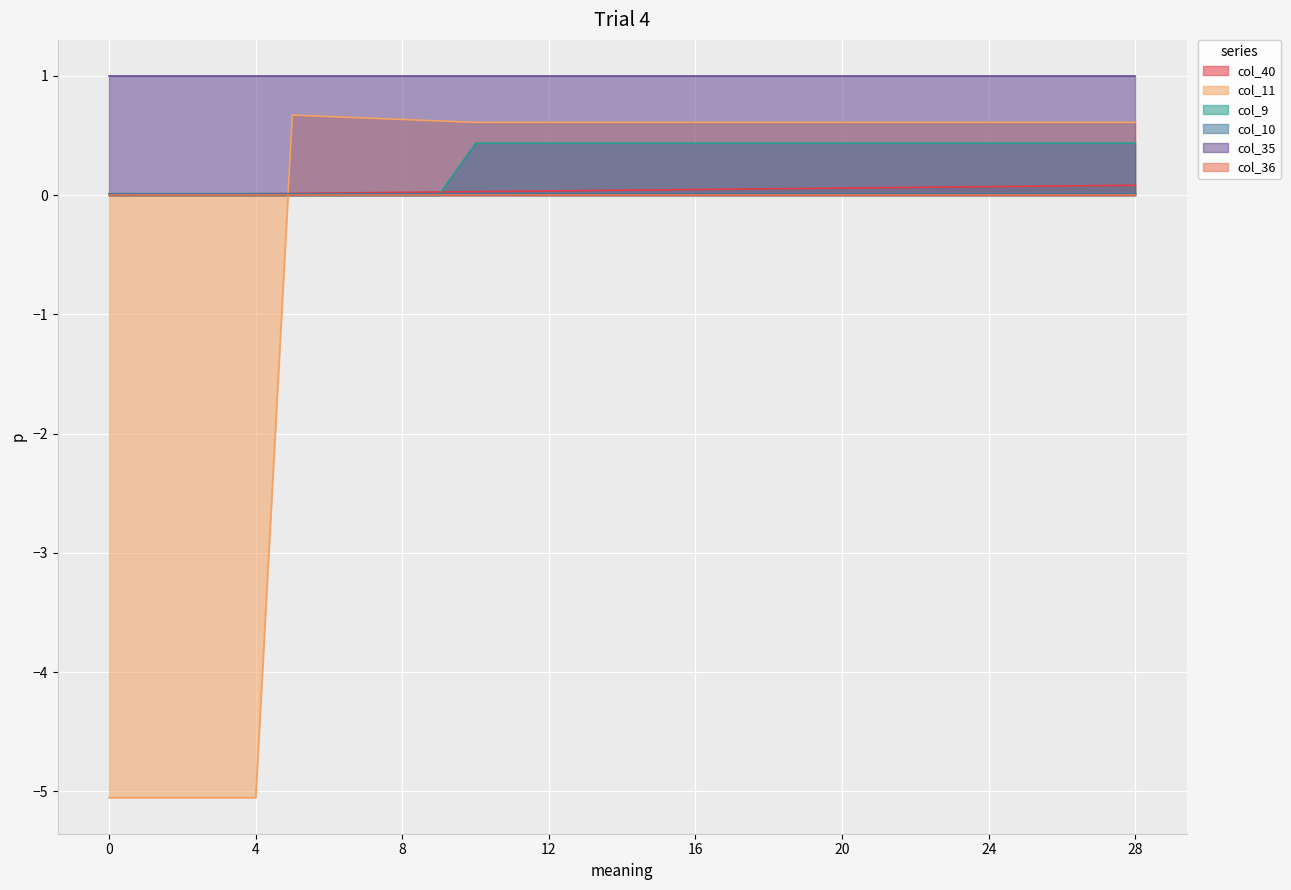

True or false: col_35 and col_40 cross at least once.

False